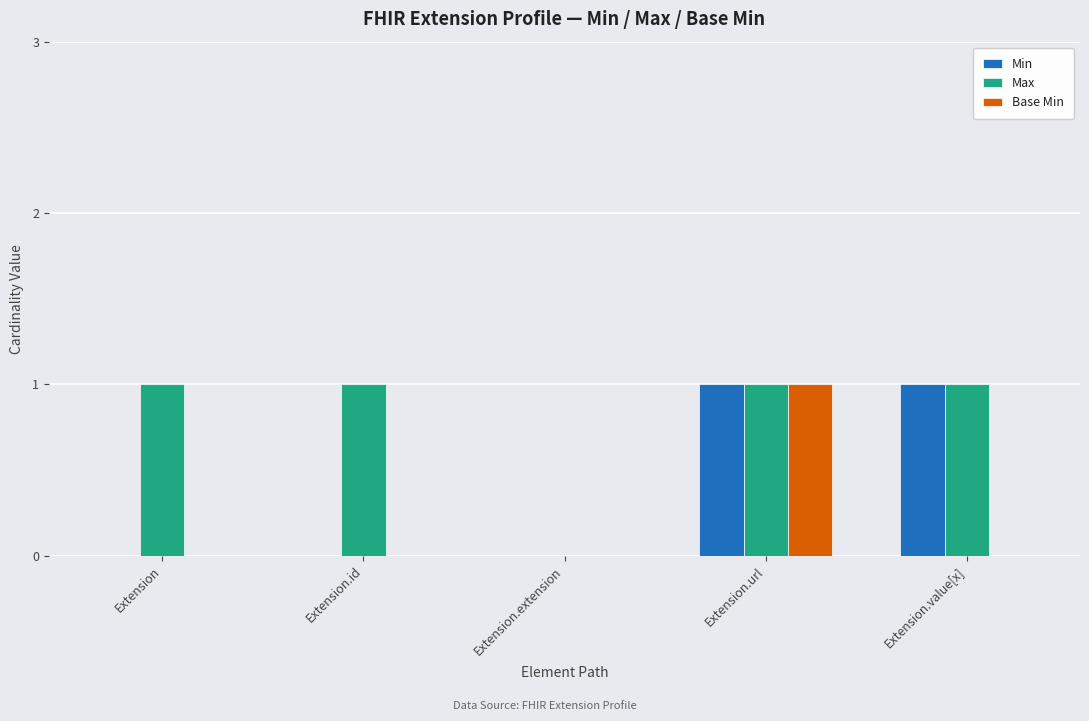

Reading right to left, list all the values displayed in this chart.

Min: Extension.value[x]=1	Extension.url=1	Extension.extension=0	Extension.id=0	Extension=0
Max: Extension.value[x]=1	Extension.url=1	Extension.extension=0	Extension.id=1	Extension=1
Base Min: Extension.value[x]=0	Extension.url=1	Extension.extension=0	Extension.id=0	Extension=0